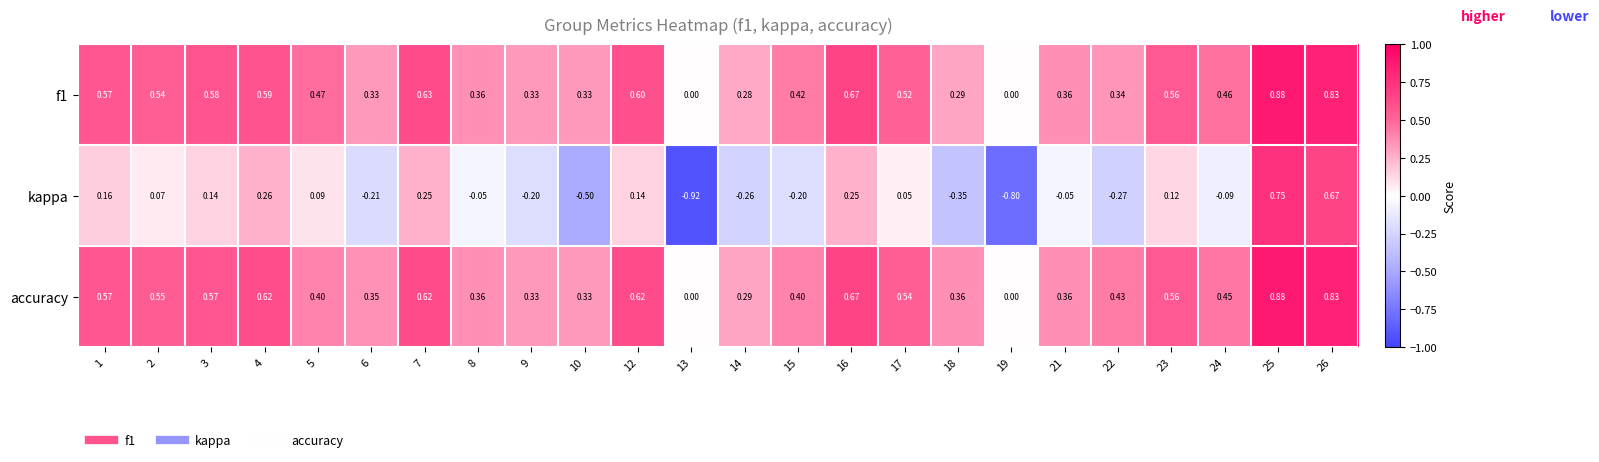

Which series has the largest total across all categories?

accuracy